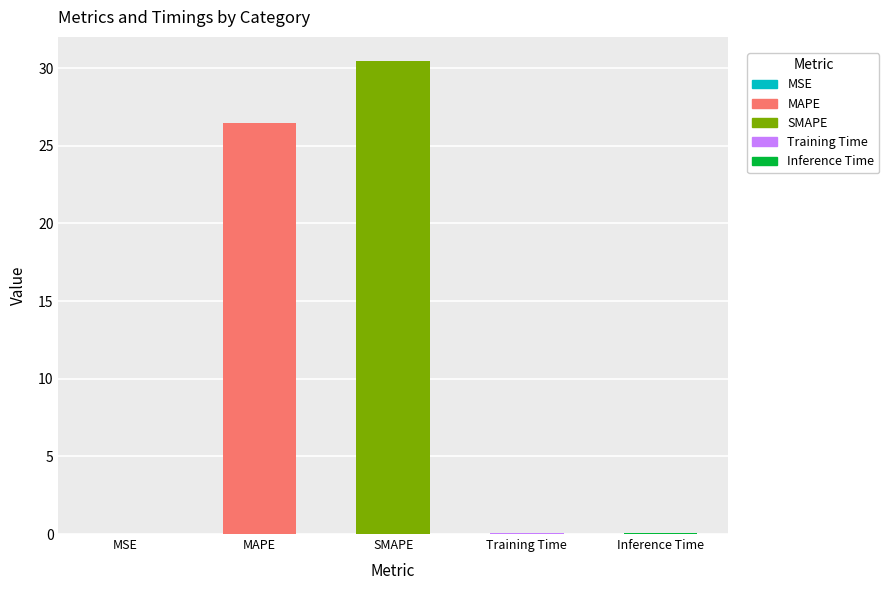

How many bars are there in total?

5